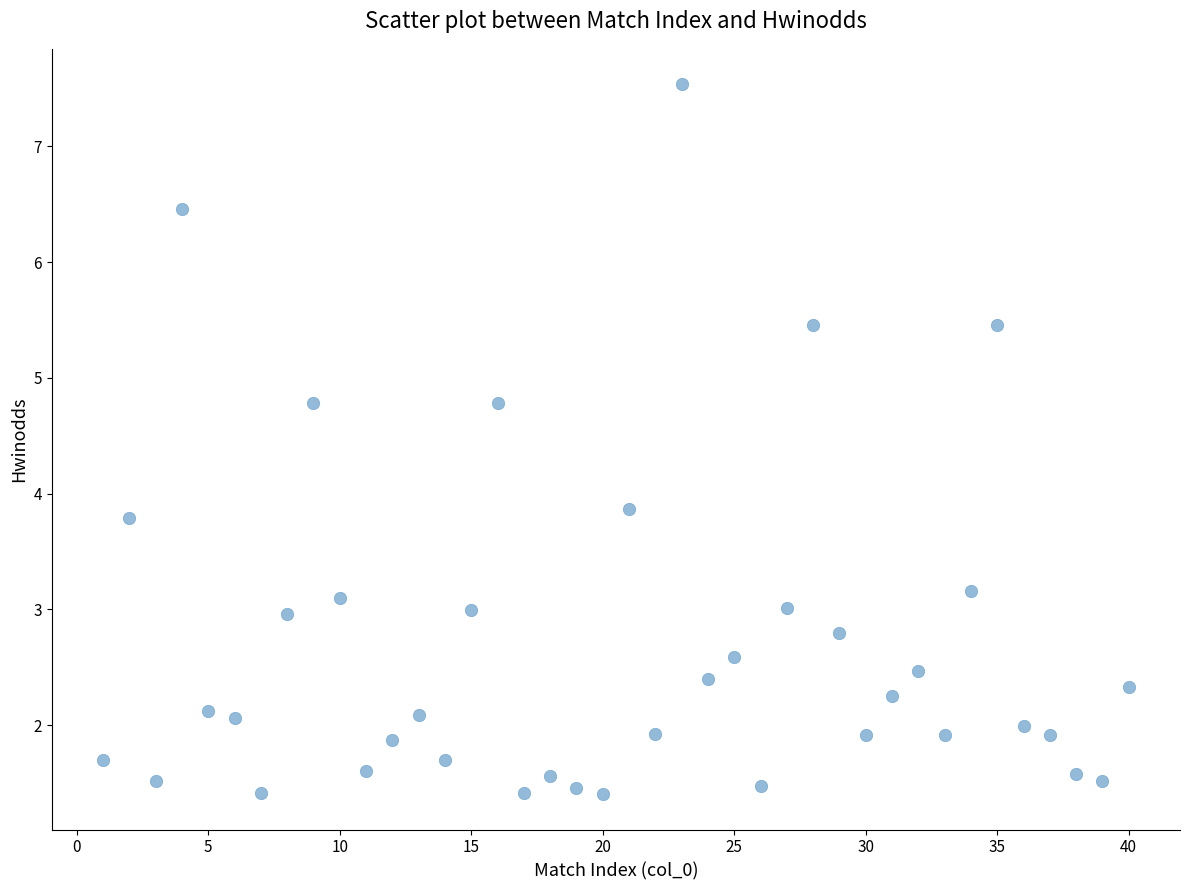

What Y value in the scatter plot is closest to 4?

3.9